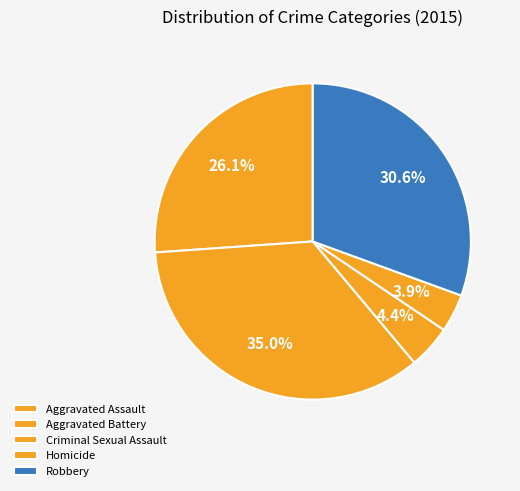

What is the change in value from Aggravated Assault to Aggravated Battery?

+32